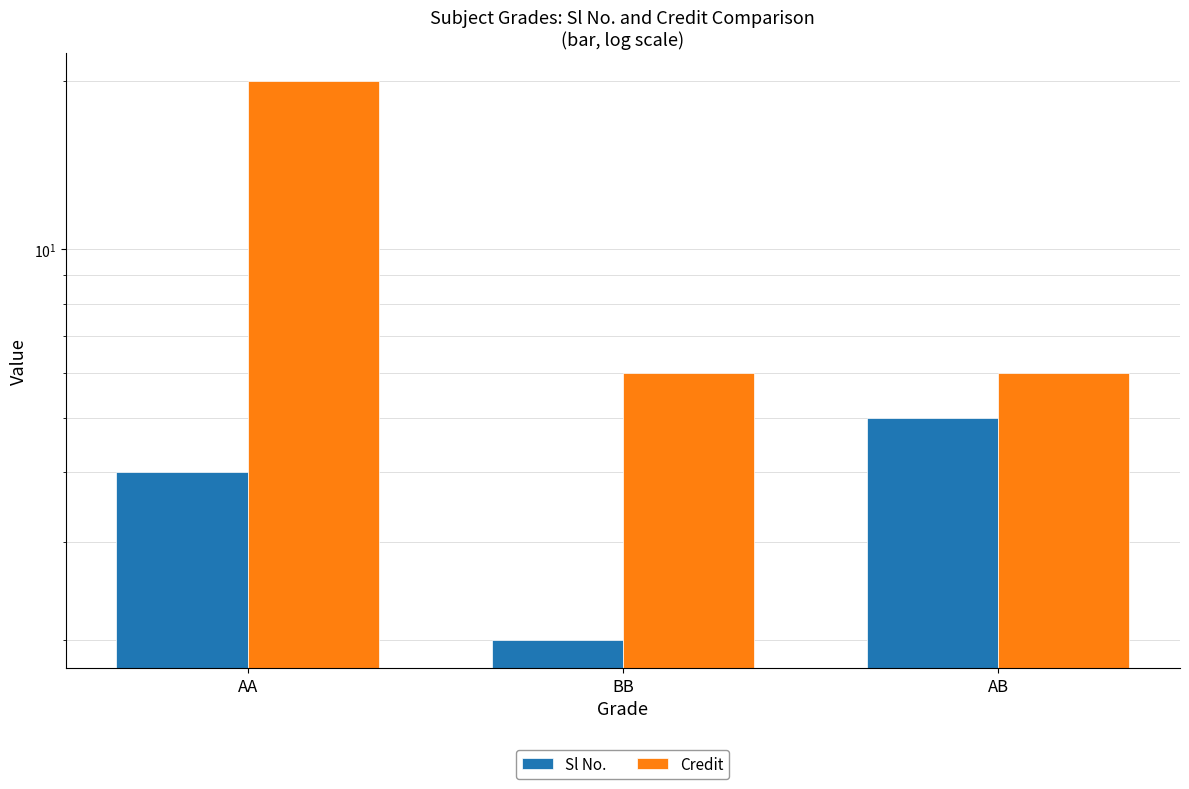

At which label does Sl No. first exceed 4?

AB